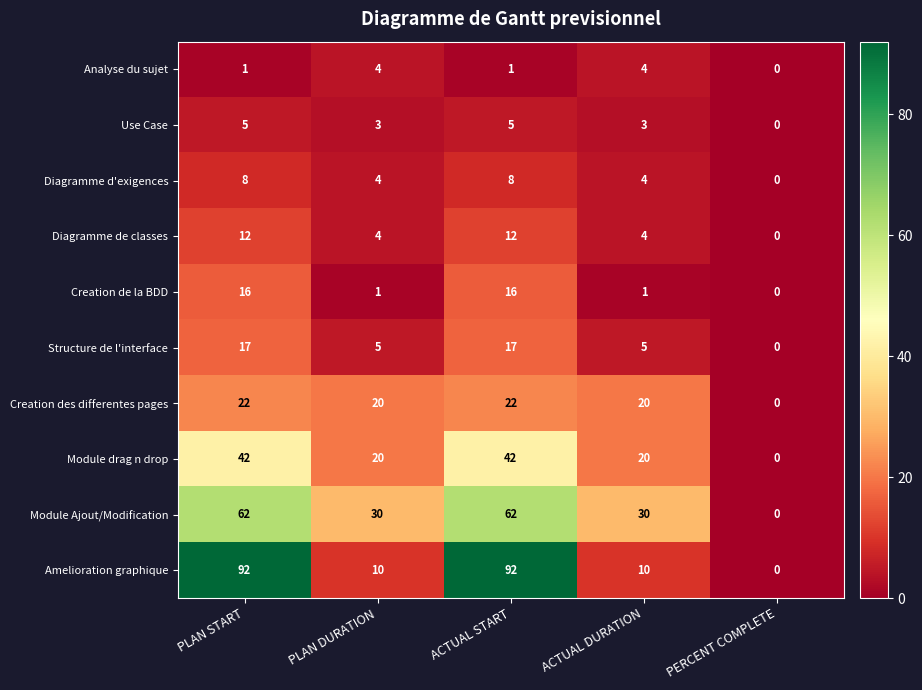

The Diagramme de classes series shows 8 at ACTUAL START. True or false?

False